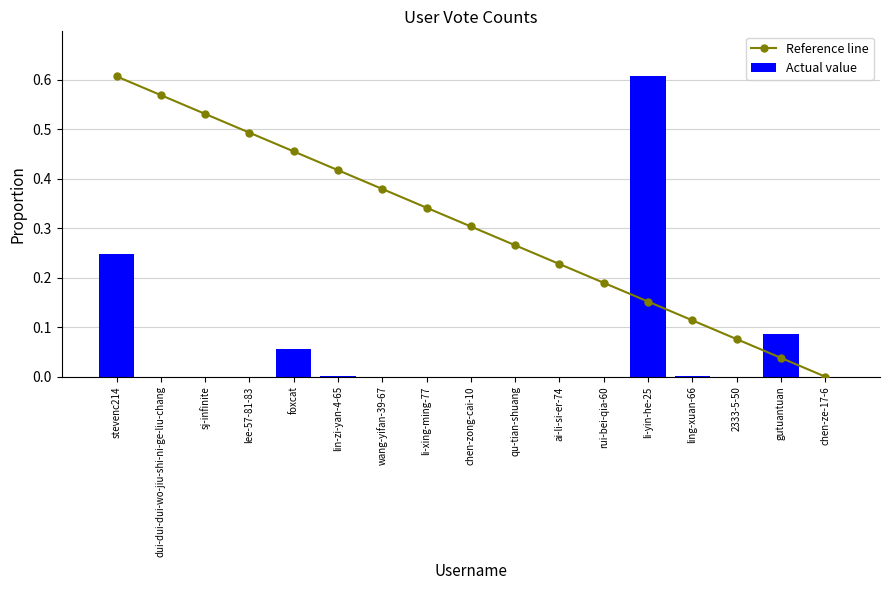

True or false: Reference line has a value of 0.0 at chen-ze-17-6.

True